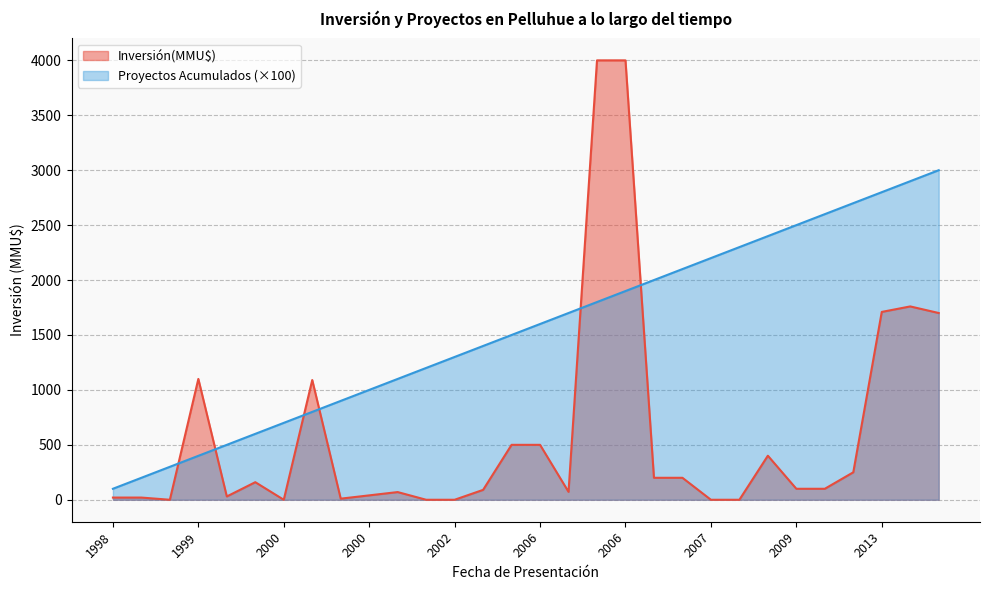

Does the chart display data point markers on the line(s)?

No